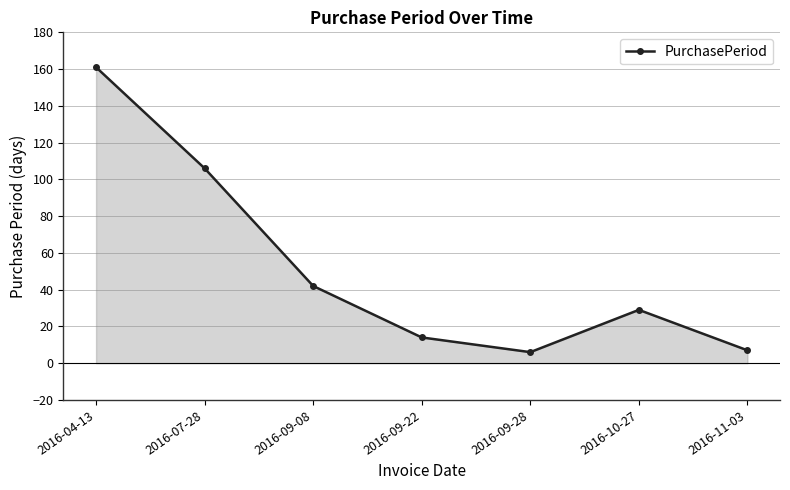

Which label corresponds to the largest value in the chart?

2016-04-13